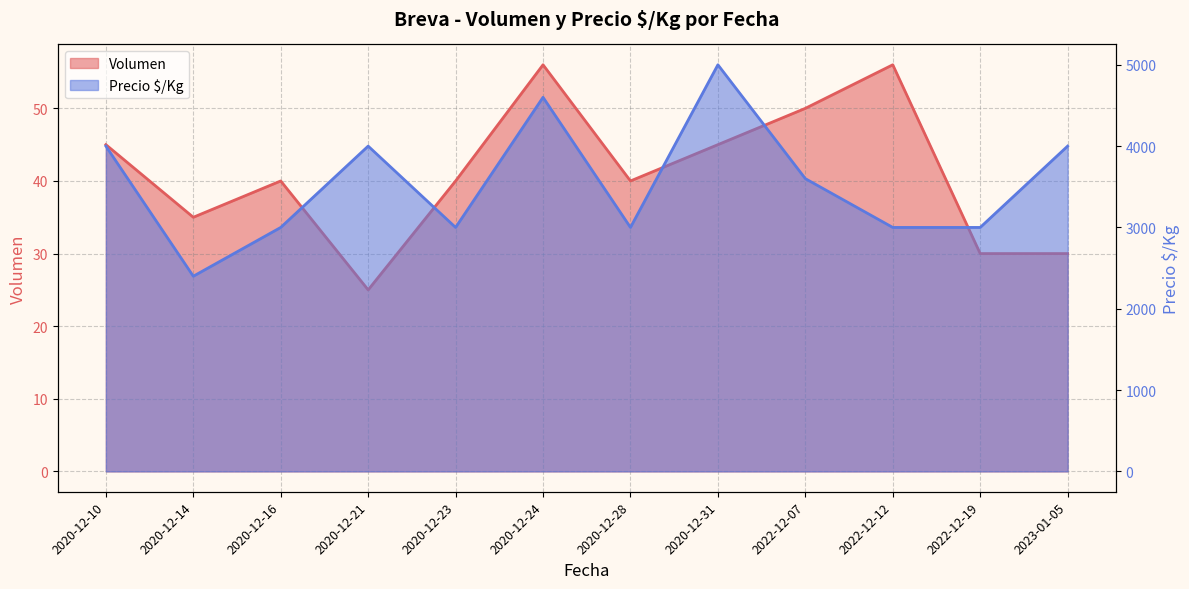

True or false: Volumen has a value of 30 at 2023-01-05.

True